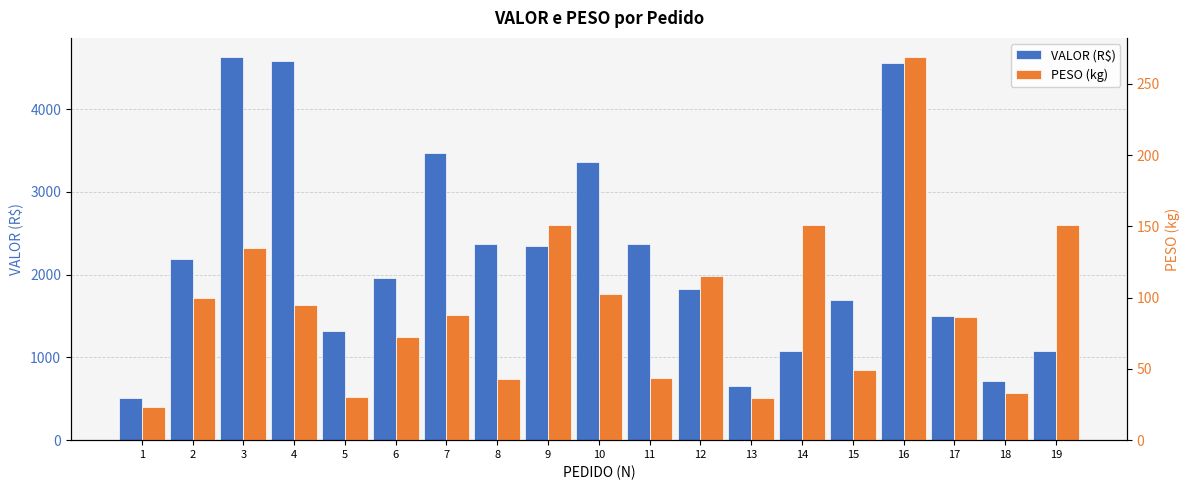

True or false: VALOR (R$) has a value of 5380.3 at 10.

False